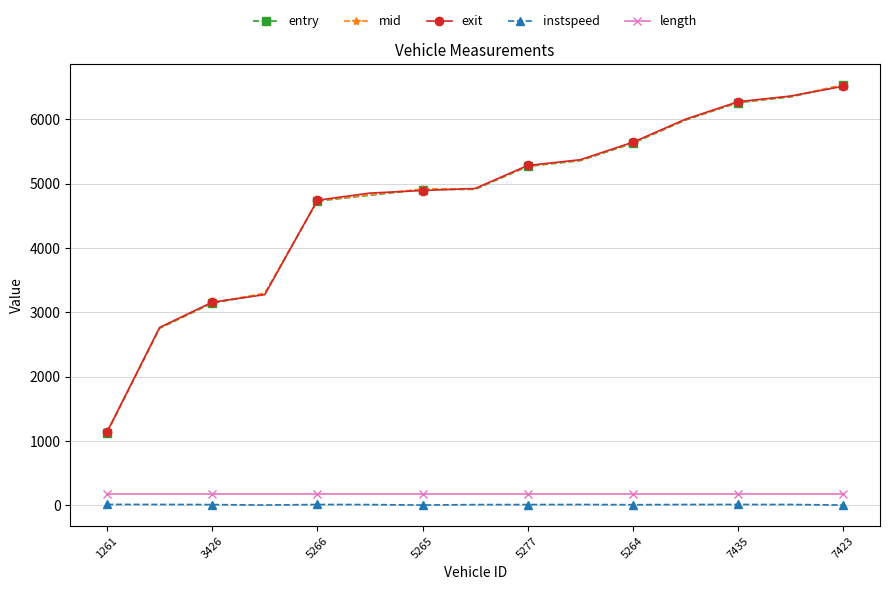

What is the value of the entry point at the 6th from the left?

4821.0